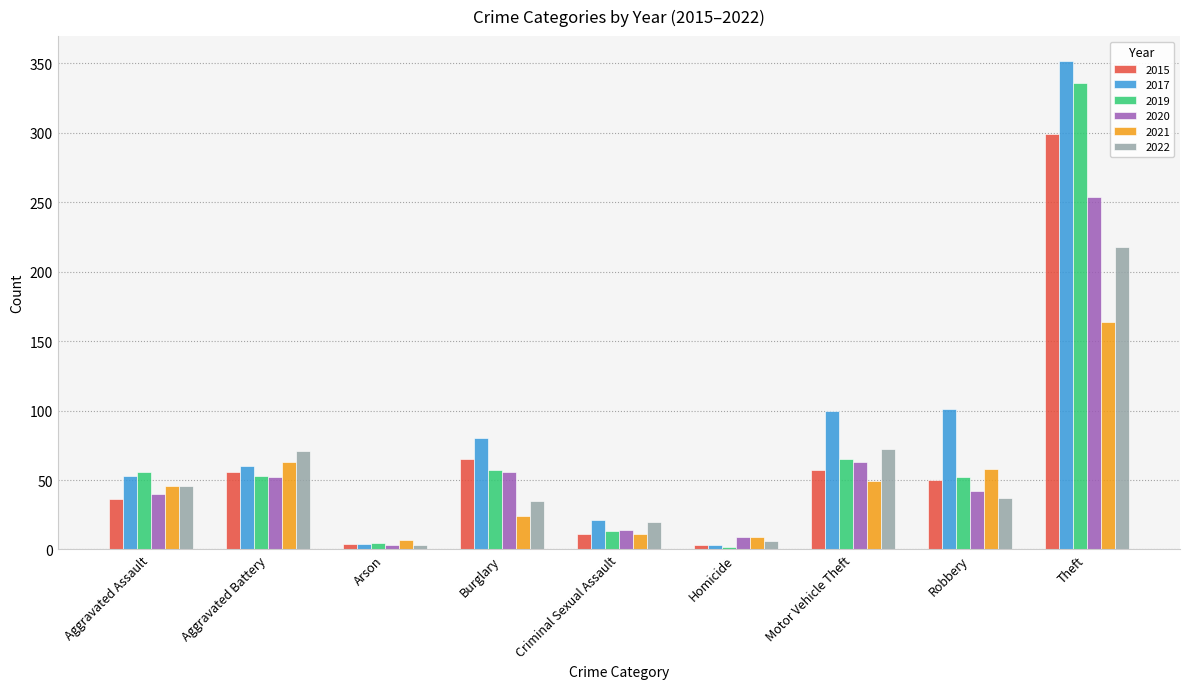

What position from the right is Motor Vehicle Theft?

3